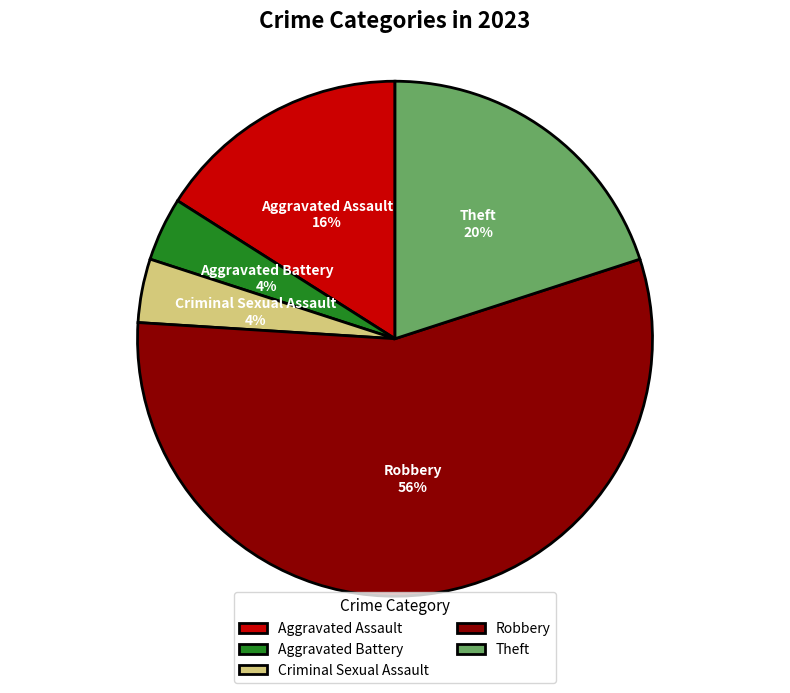

Is it true that Criminal Sexual Assault is 4% of the pie?

True